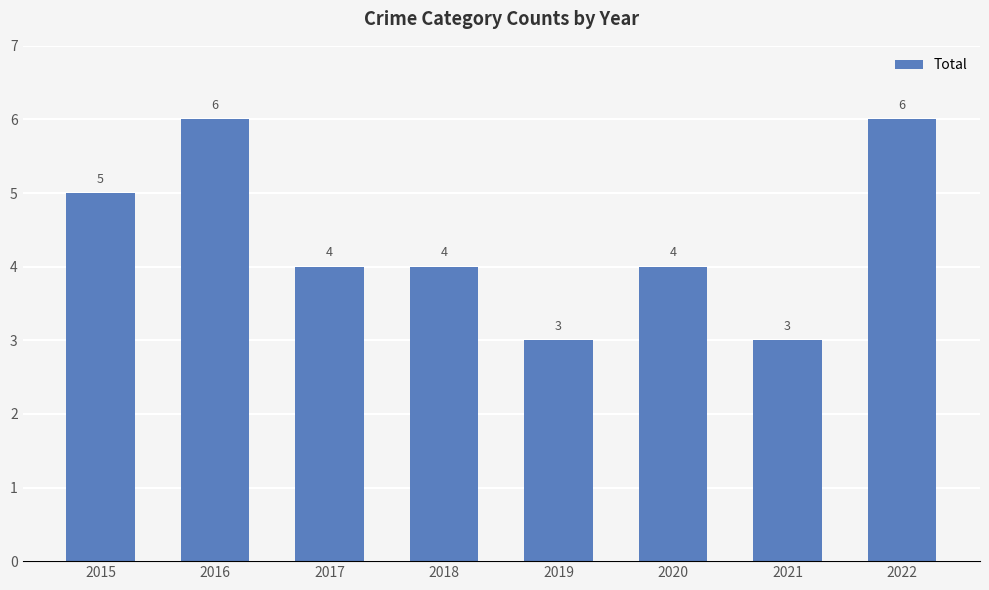

What is the minimum value shown in the chart?

3